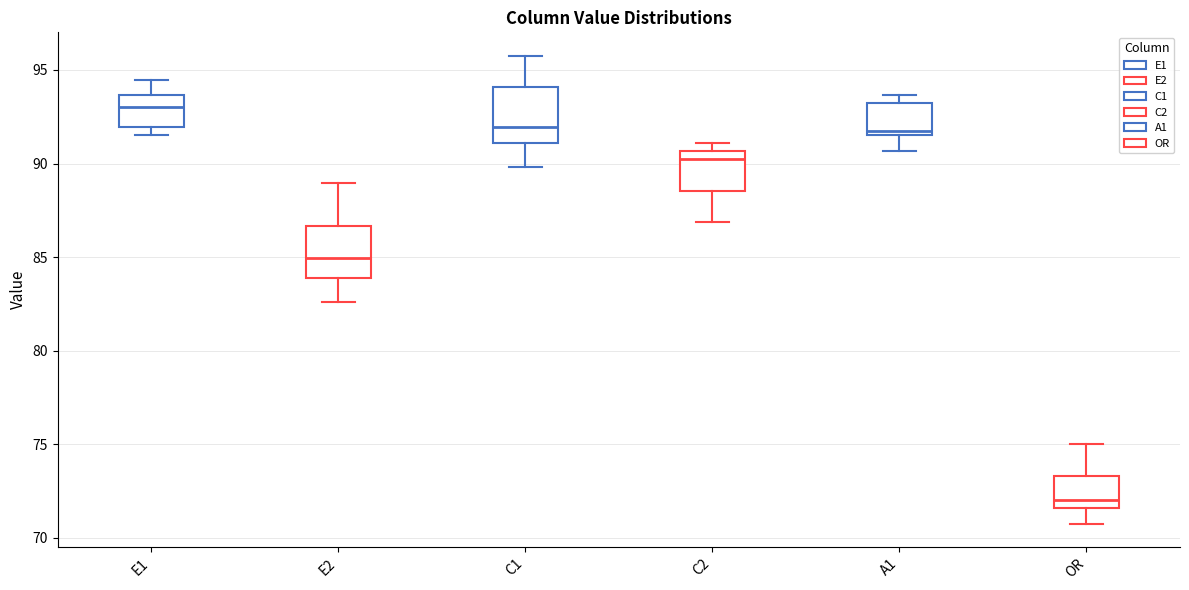

Reading left to right, transcribe this box plot: for each box, give where its median line is, the range the box spans, and where its two whiskers end, as read against the y-axis. The values are not printed on the chart, so give them approximately, as read against the axis.

E1: median 93.0, box 92.0 to 93.5, whiskers 91.5 to 94.5
E2: median 85.0, box 84.0 to 86.5, whiskers 82.5 to 89.0
C1: median 92.0, box 91.0 to 94.0, whiskers 90.0 to 96.0
C2: median 90.5 (just below the box's upper edge), box 88.5 to 90.5, whiskers 87.0 to 91.0
A1: median 91.5 (just above the box's lower edge), box 91.5 to 93.0, whiskers 90.5 to 93.5
OR: median 72.0, box 71.5 to 73.5, whiskers 71.0 to 75.0